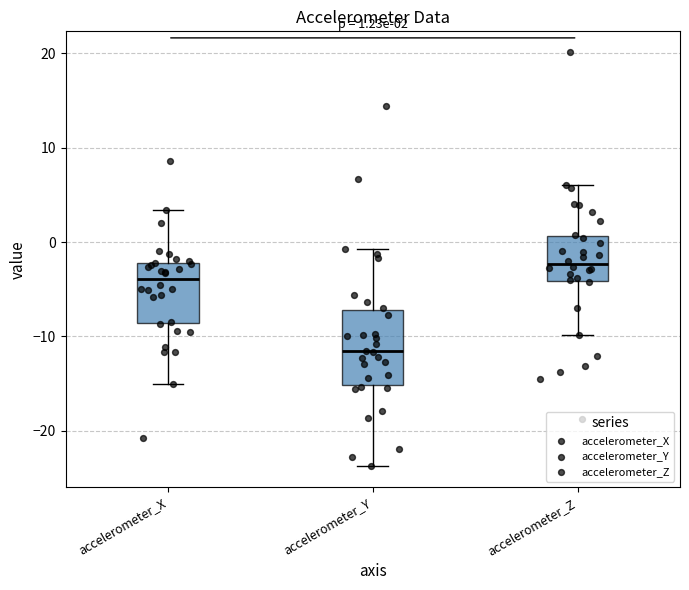

Which box has the highest median line?

accelerometer_Z